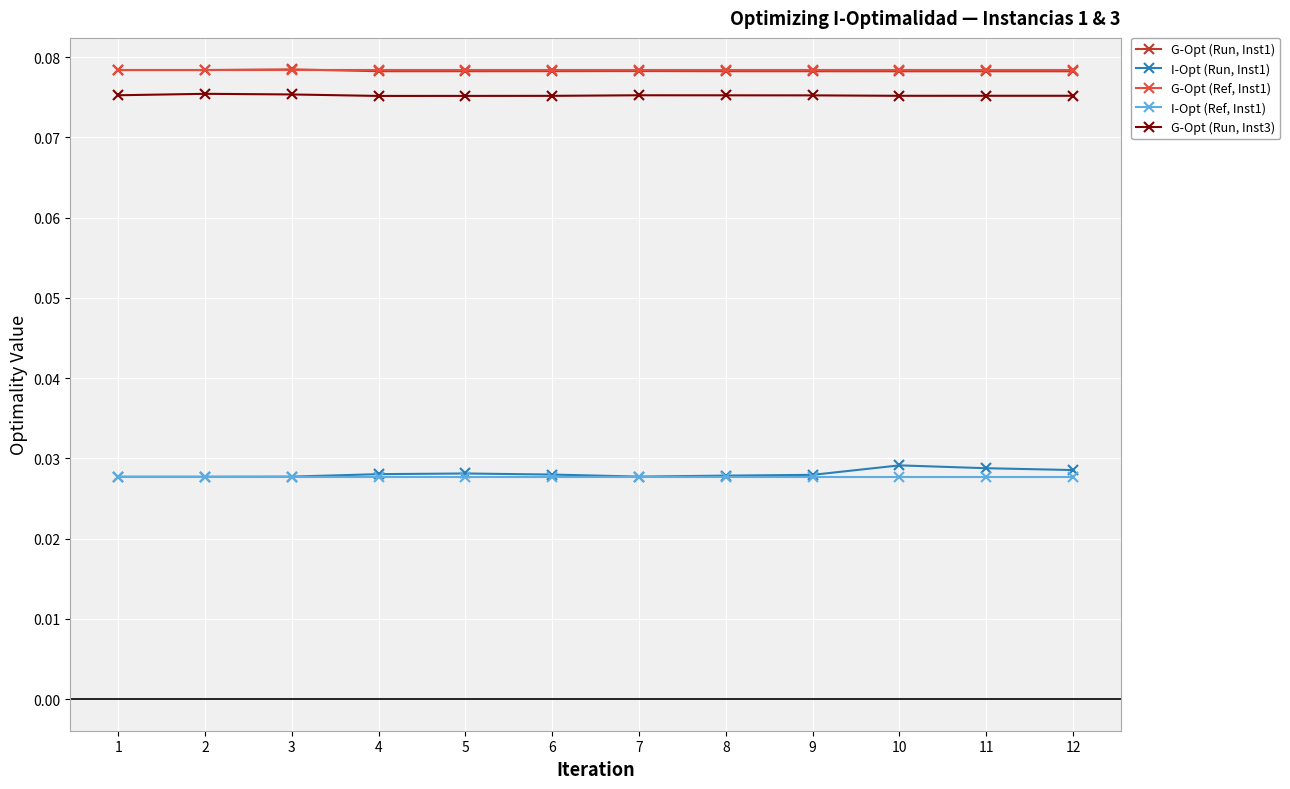

True or false: G-Opt (Run, Inst1) and I-Opt (Run, Inst1) cross at least once.

False